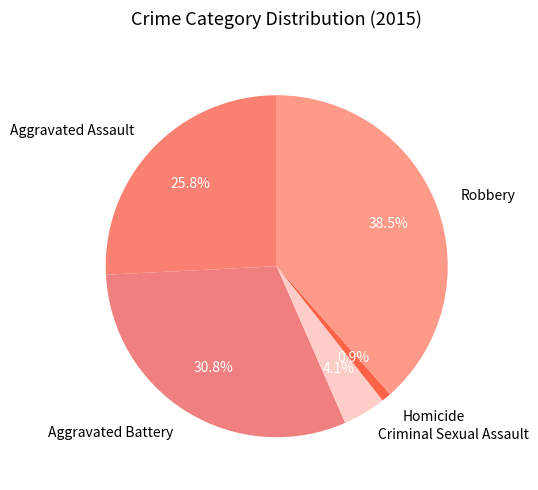

What percentage is NOT represented by Aggravated Battery?

69.2%